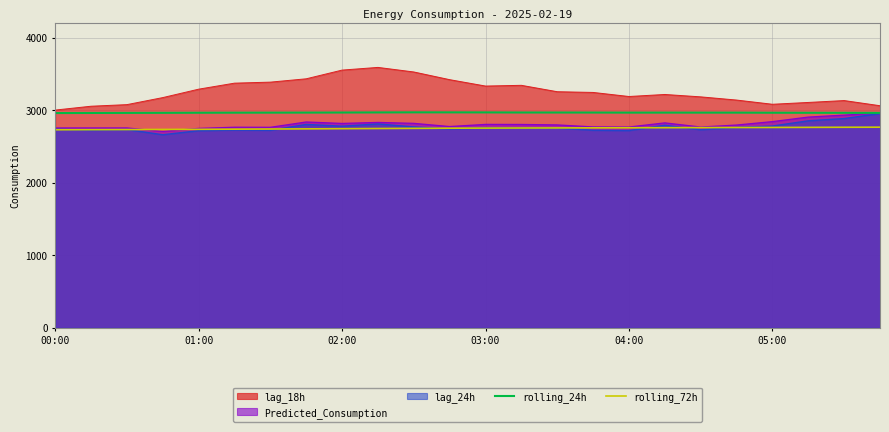

Which series has the largest total across all categories?

lag_18h